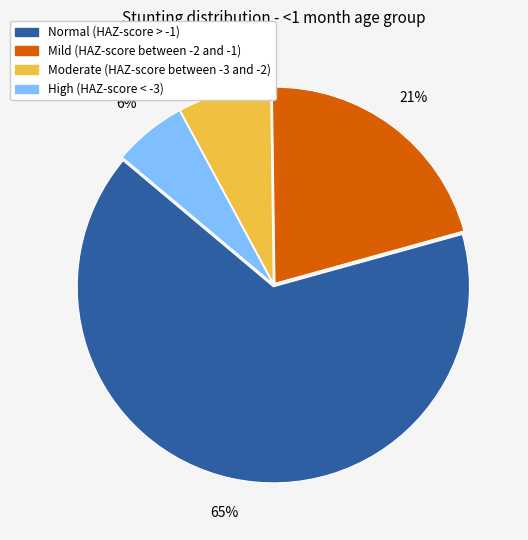

To the nearest percent, what percentage of the pie is High (HAZ-score < -3)?

6%